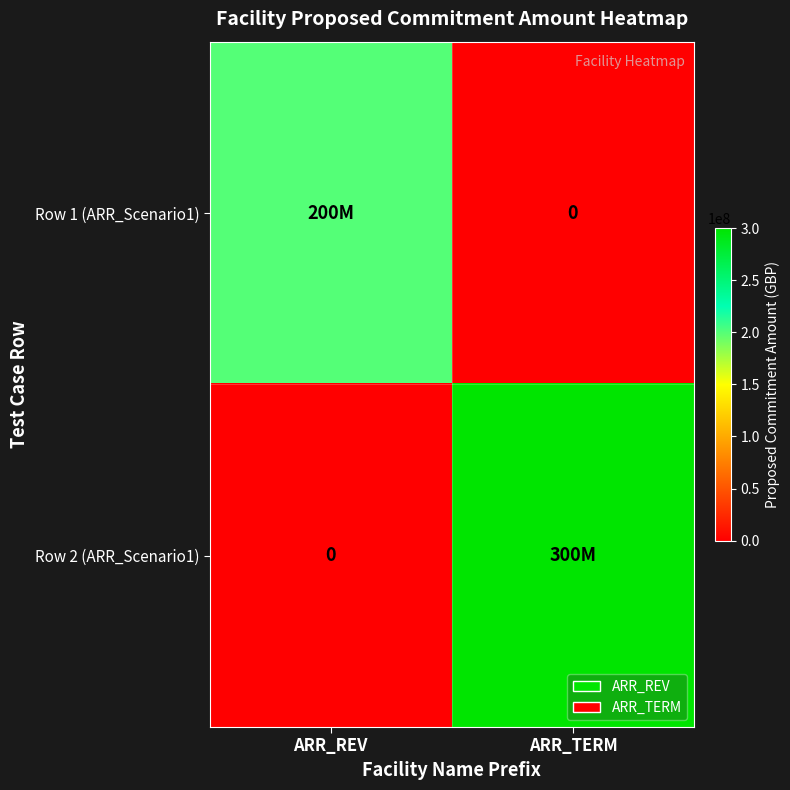

Count the Row 1 (ARR_Scenario1) values in the range 0 to 200000000.

2